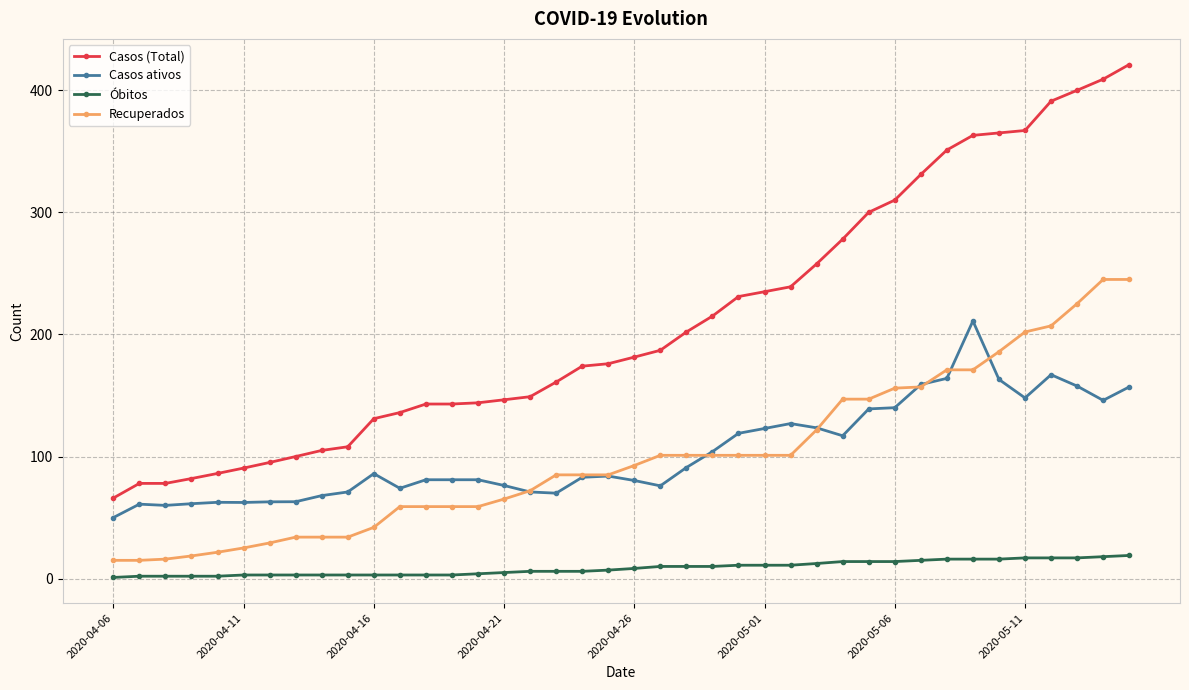

Rank the series by their maximum value, from highest to lowest.

Casos (Total), Recuperados, Casos ativos, Óbitos